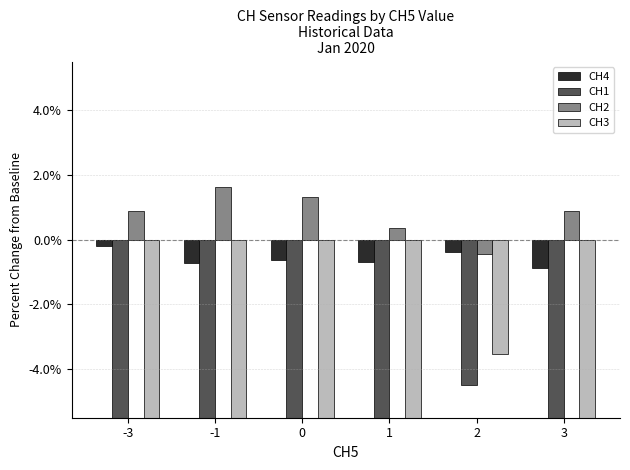

Which has a higher value, 0 or 2?

2